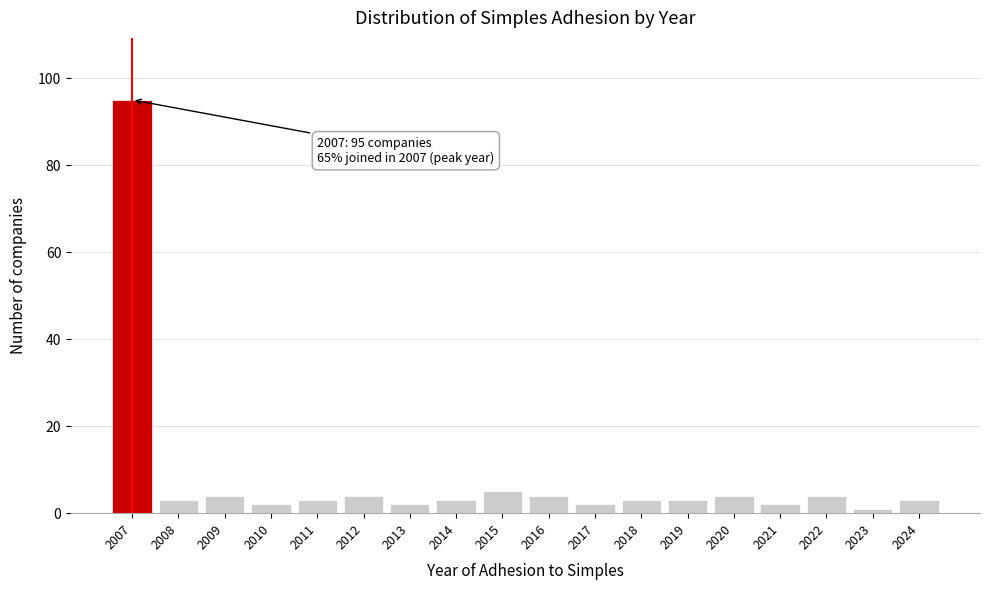

Reading left to right, what are all the values shown in this chart?

95	3	4	2	3	4	2	3	5	4	2	3	3	4	2	4	1	3